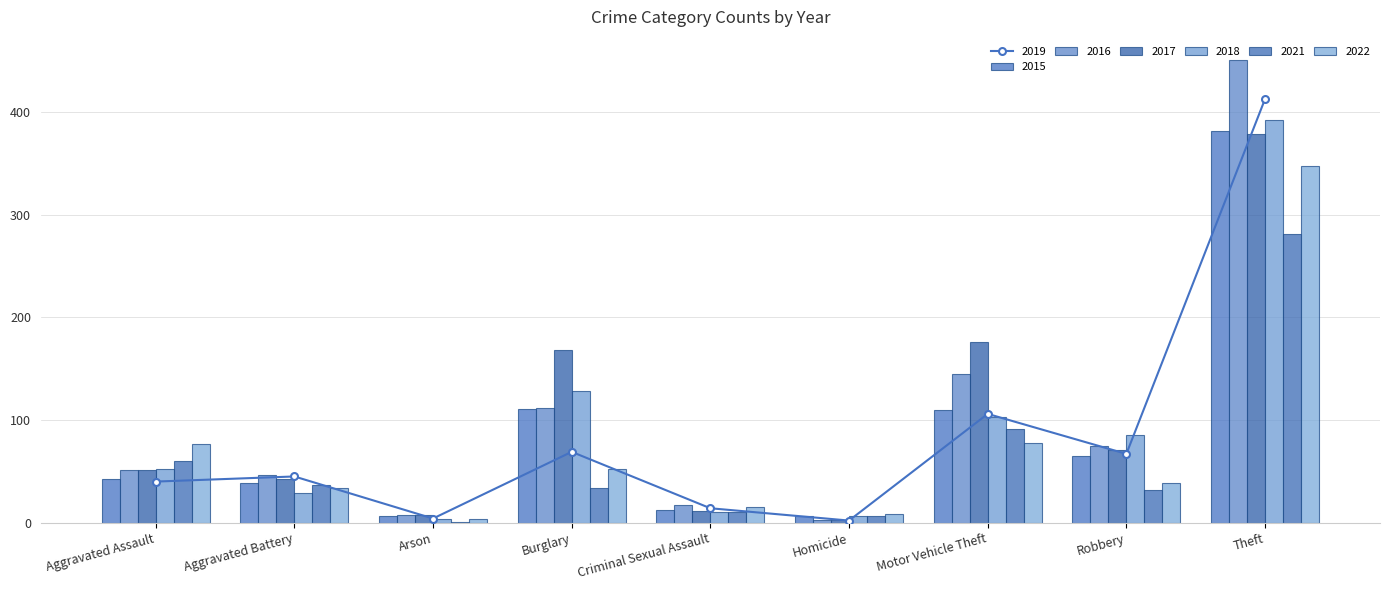

What is the label of the 9th bar from the right?

Aggravated Assault